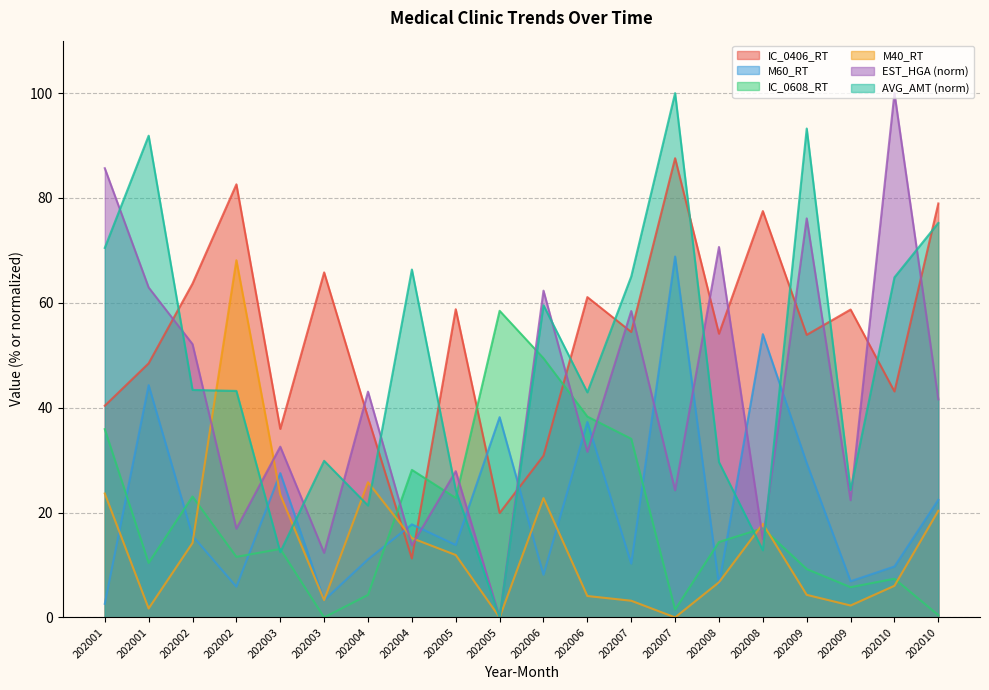

What is the sum of the M60_RT values at 202008 and 202008?

60.3